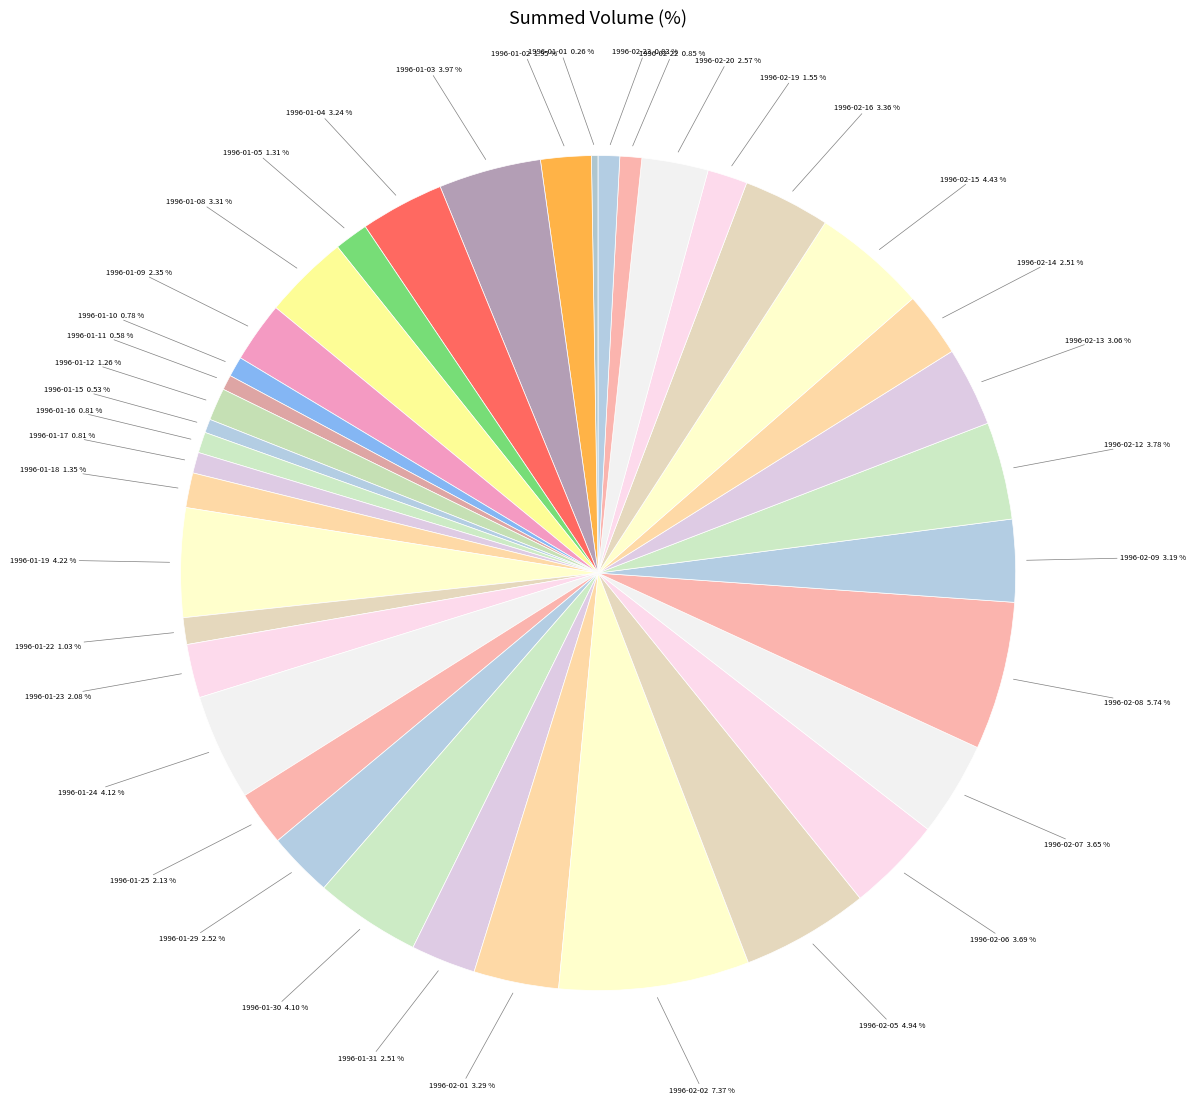

The 1996-02-01 slice represents 3% of the pie. True or false?

True